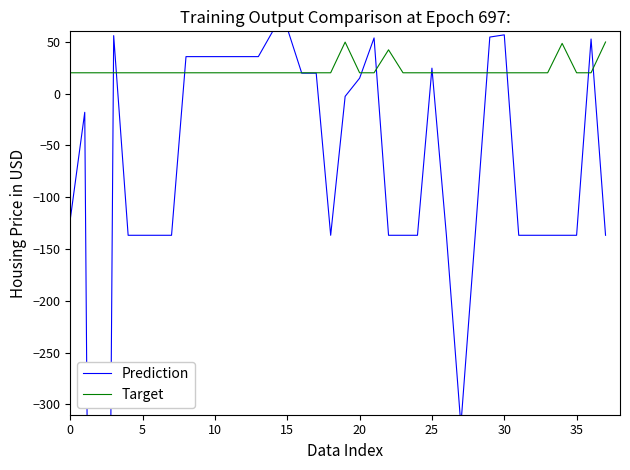

True or false: Prediction has more than 1 points higher than both neighbors.

True